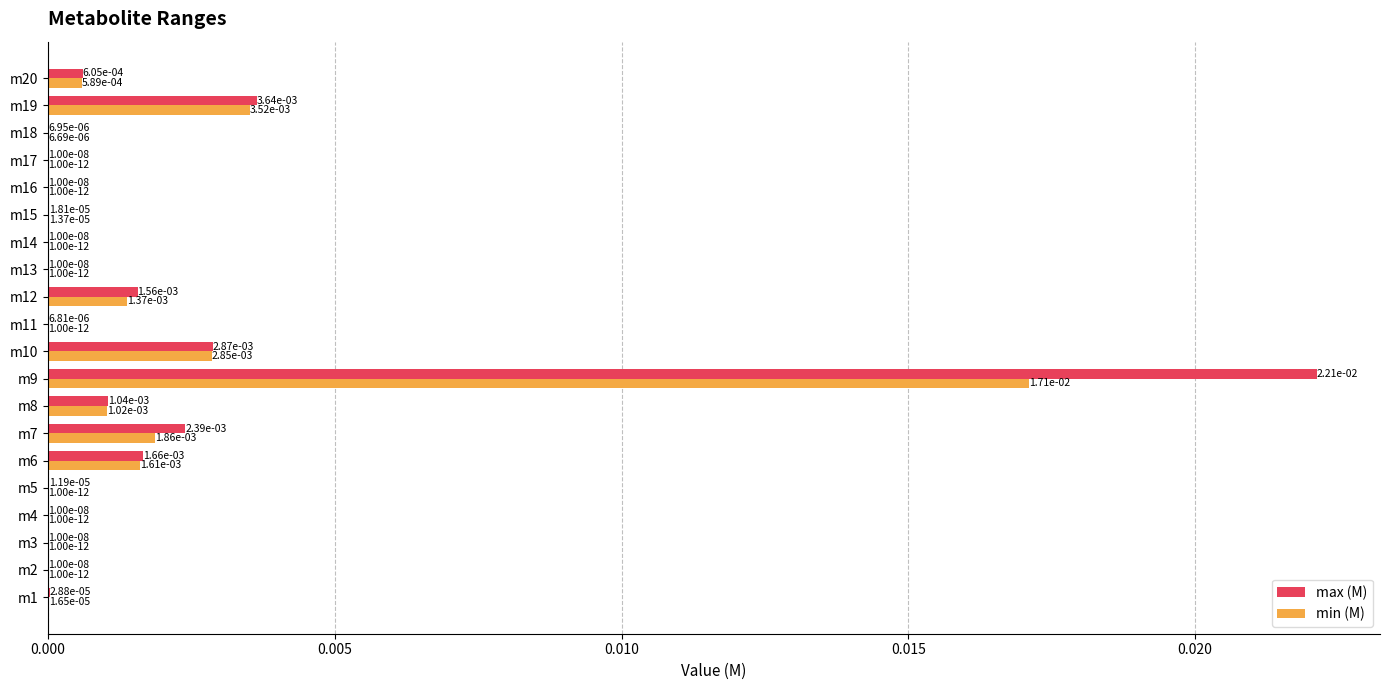

At which category is the sum across all series the highest?

m9